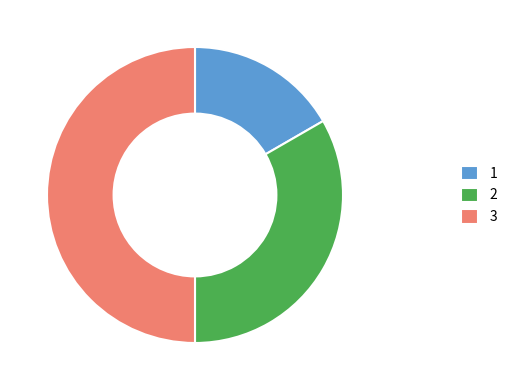

Approximately how many times larger is the value at 3 compared to 2?

1.5